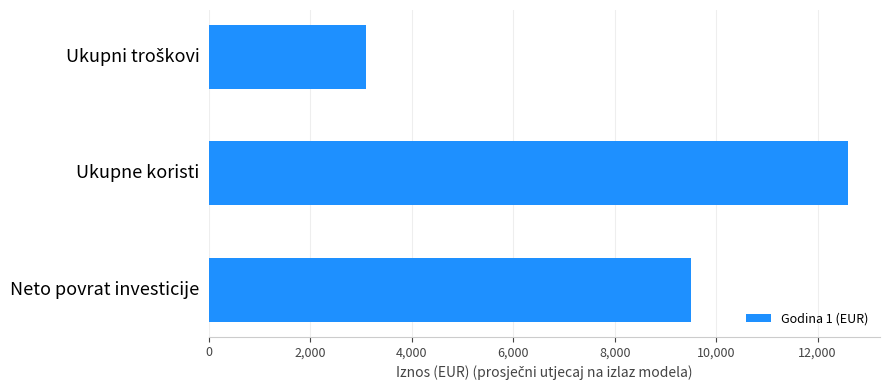

What is the label of the 2nd bar from the top?

Ukupne koristi